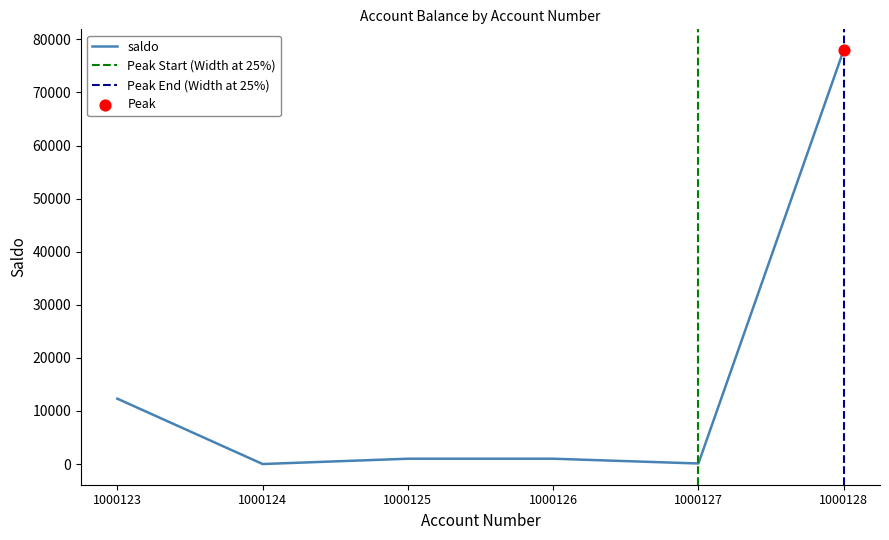

What is the ratio of the value at 1000128 to the value at 1000125?

78.1